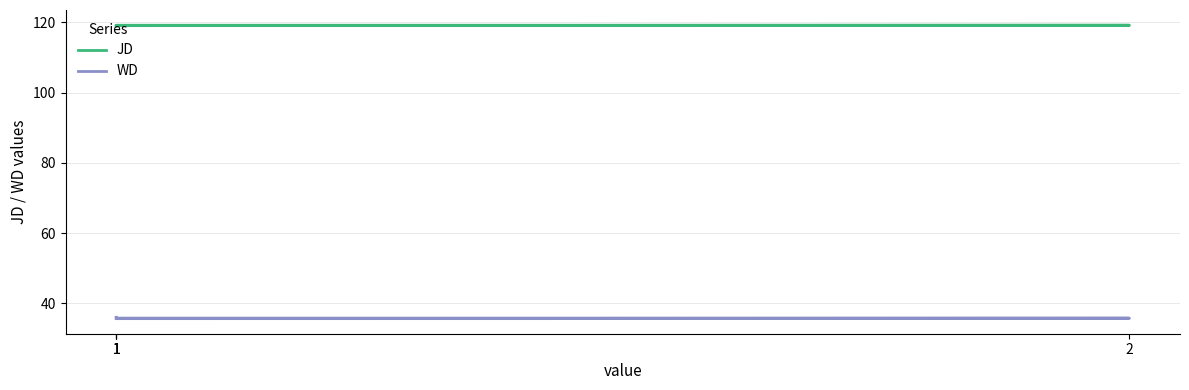

Where is the first local maximum for JD?

2